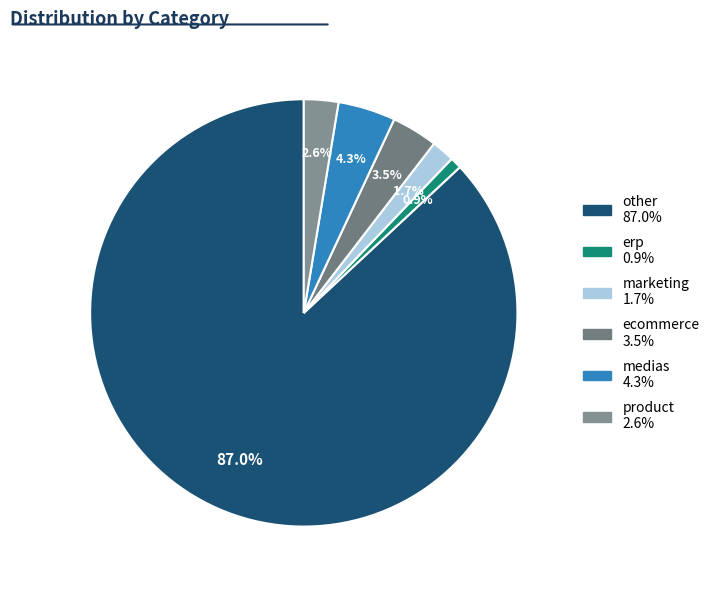

What percentage is the medias slice, to the nearest percent?

4%